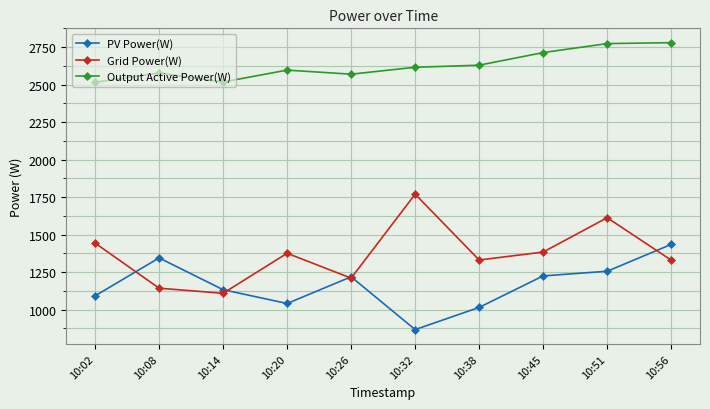

At which label is PV Power(W) closest to 1151?

10:14